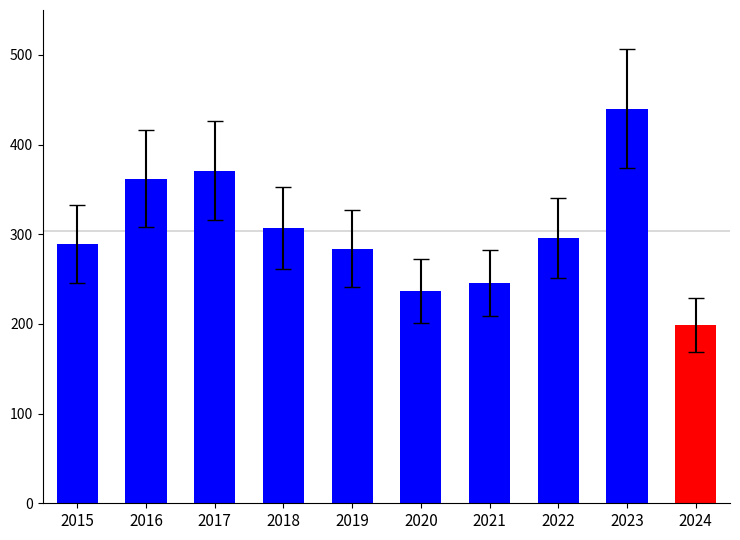

Which label corresponds to the largest value in the chart?

2023